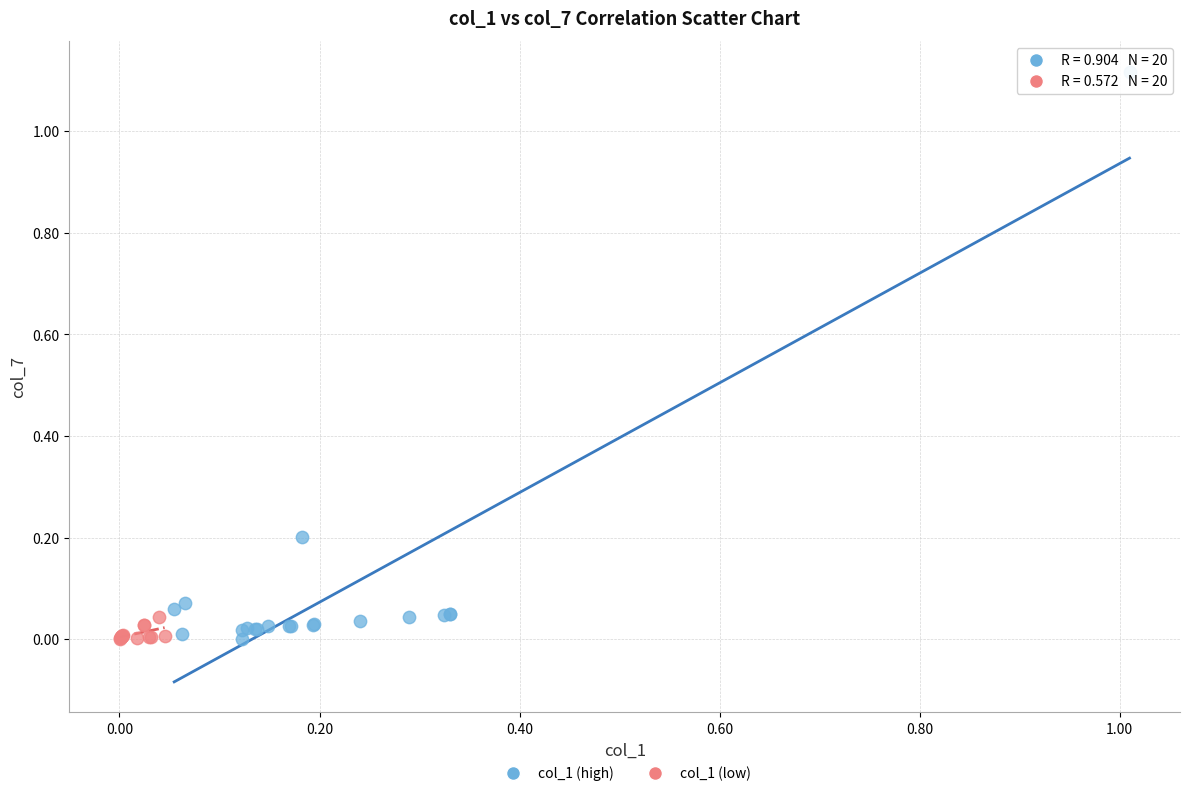

Which series has the widest spread of Y values?

col_1 (high)